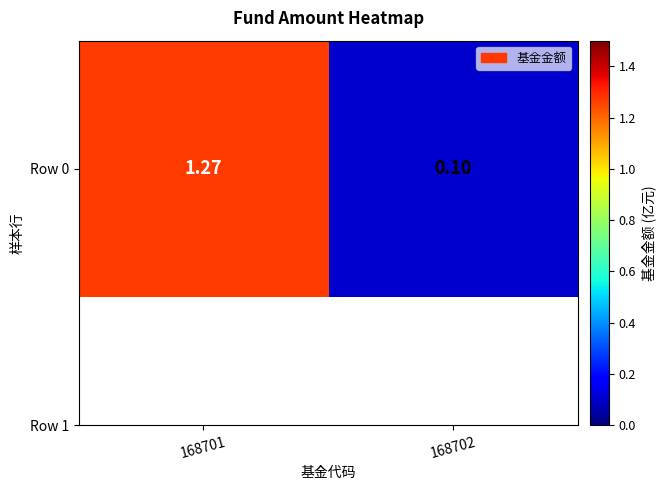

Reading left to right, list all the values displayed in this chart.

1.3	0.1